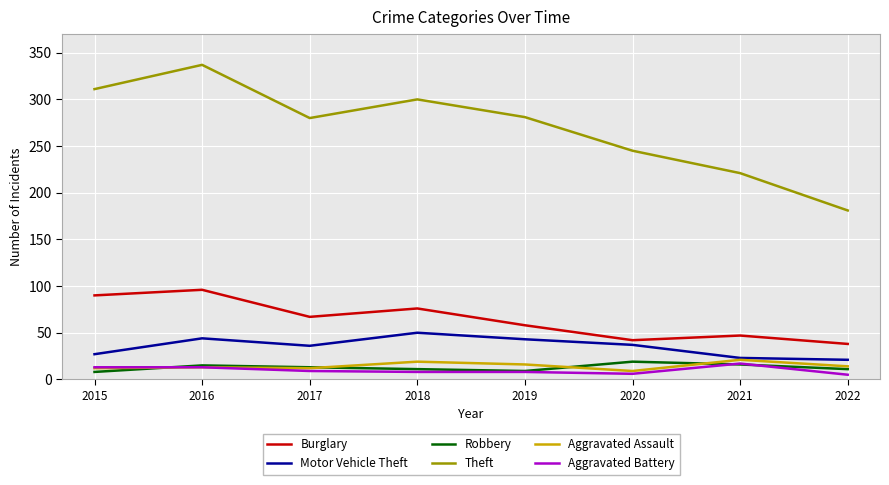

True or false: Aggravated Battery and Theft intersect in this chart.

False